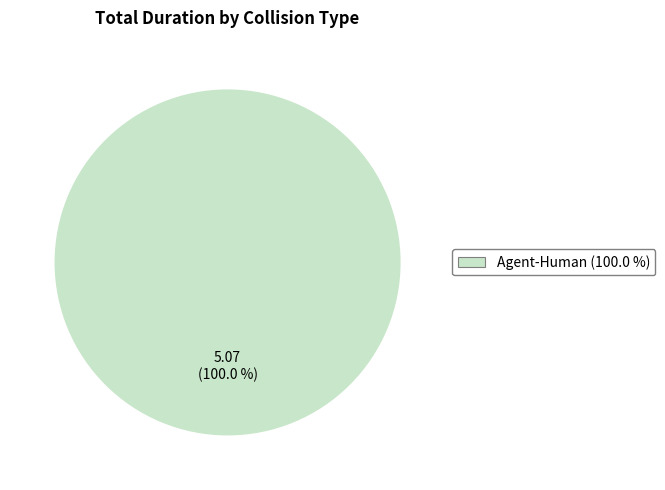

Which slice represents more than half of the pie?

Agent-Human (100.0 %)